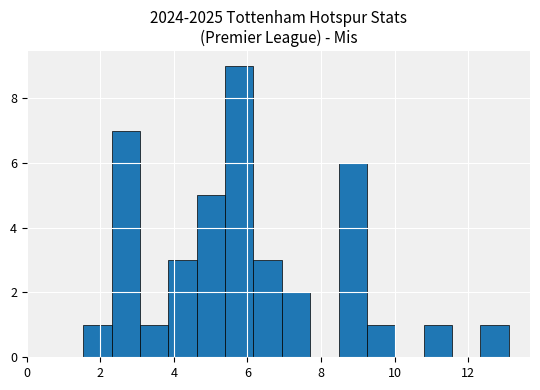

Read against the x-axis, roughly where is the centre of the tallest bar?

5.8